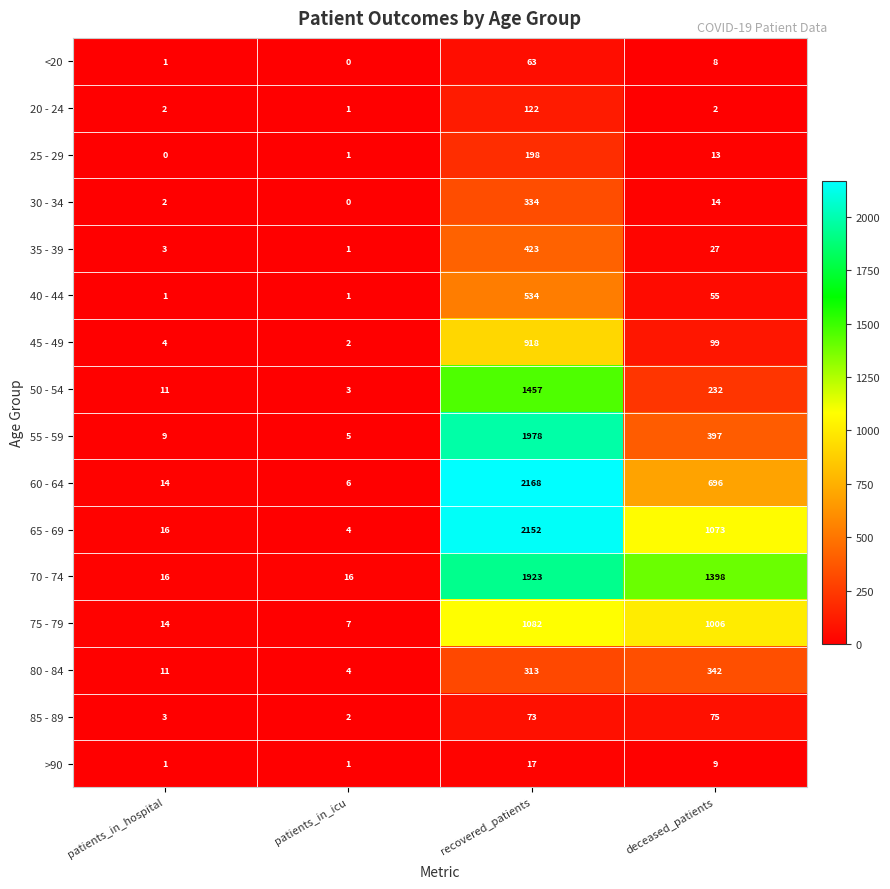

At how many categories does at least one series exceed 1386?

2